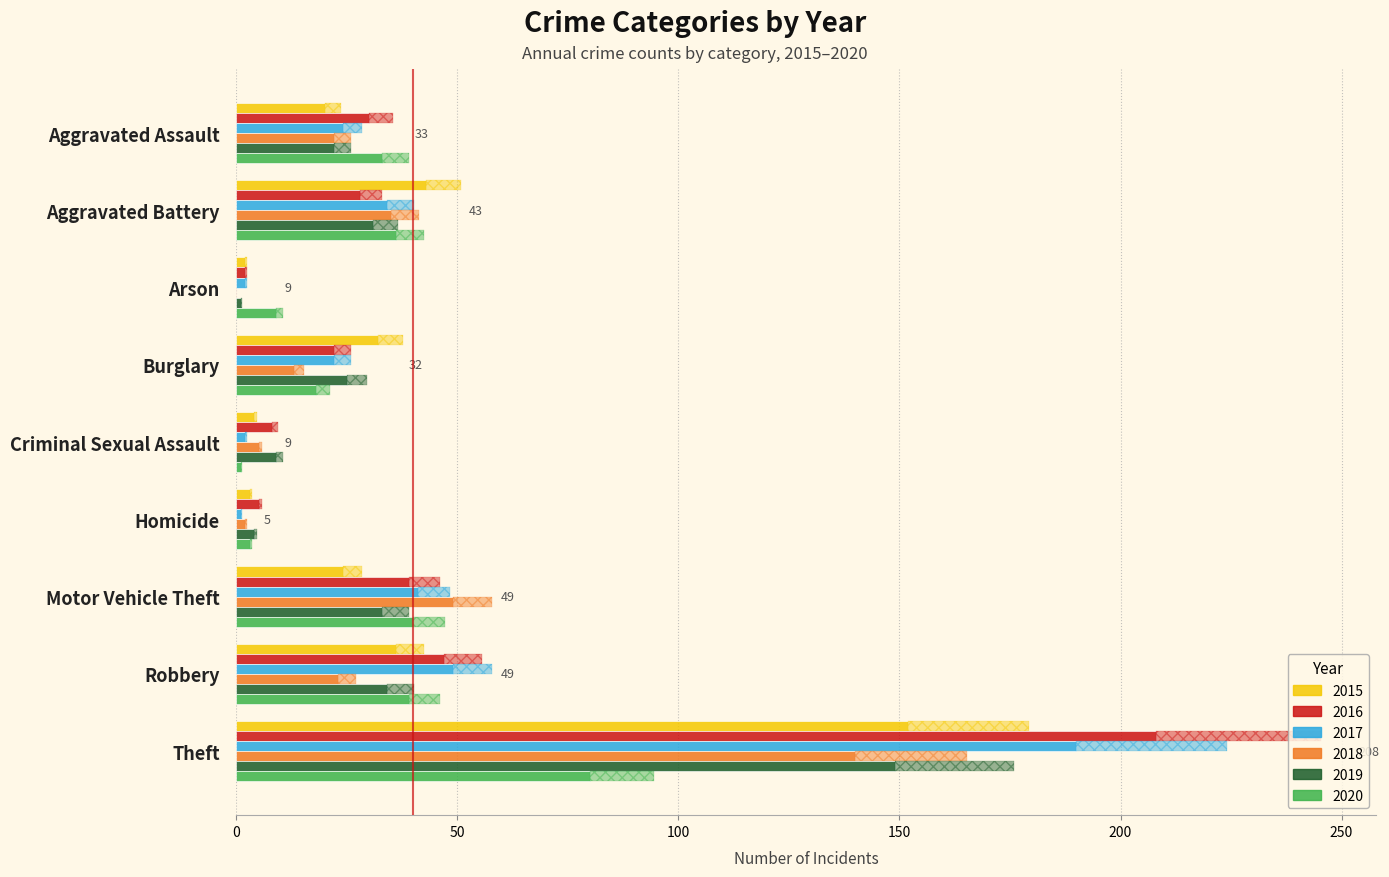

At which label does 2020 first exceed 33?

Aggravated Battery